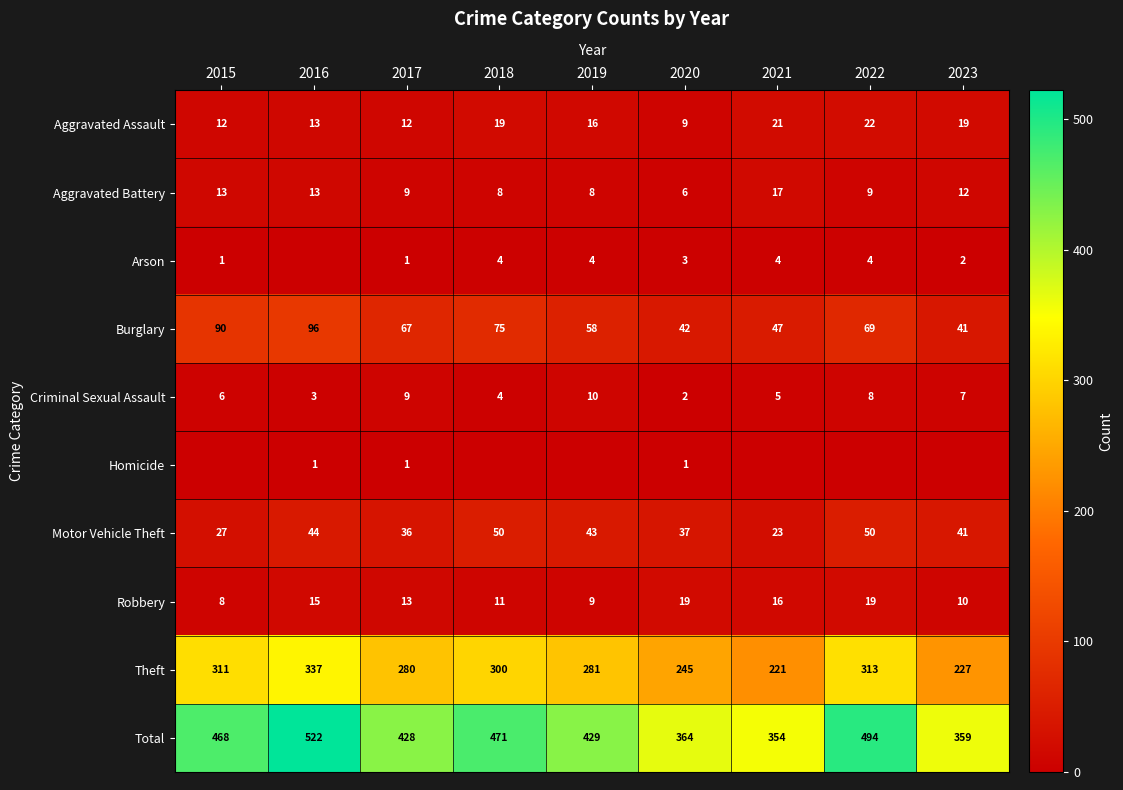

Is the value of Robbery at 2017 greater than the value of Total at 2018?

No